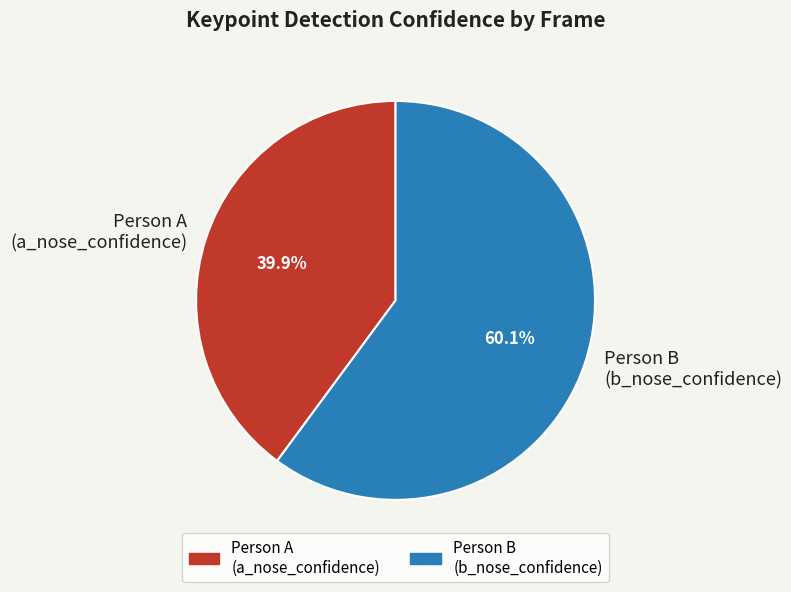

Combined, what portion of the pie is Person B (b_nose_confidence) and Person A (a_nose_confidence)?

100.0%